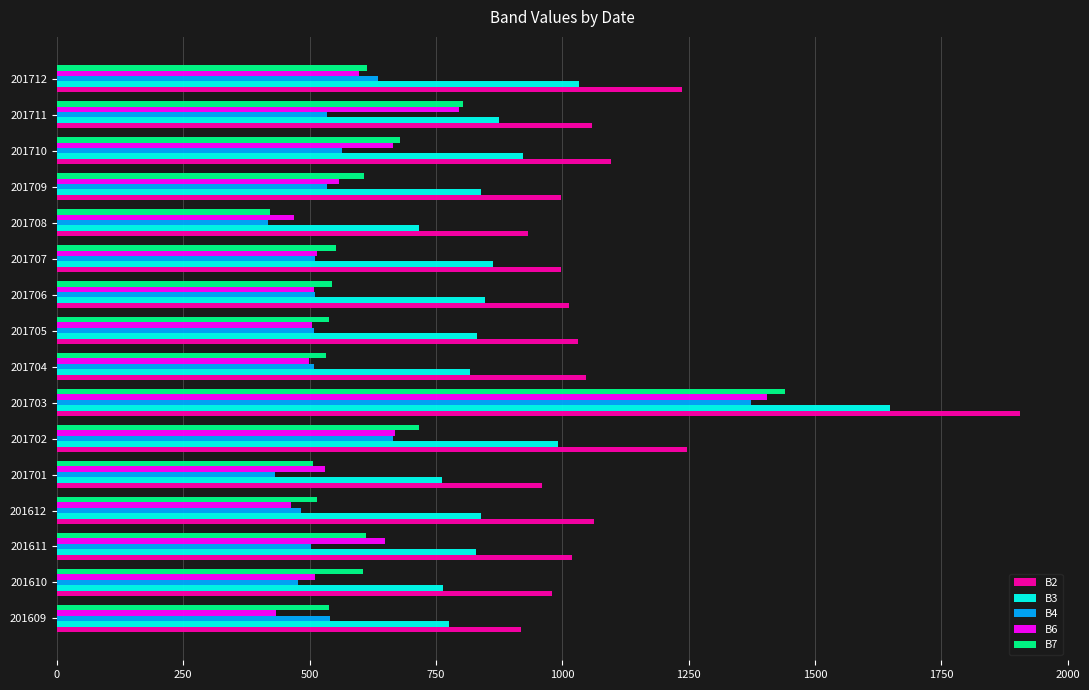

Where is B3 nearest to the value 1182?

201712